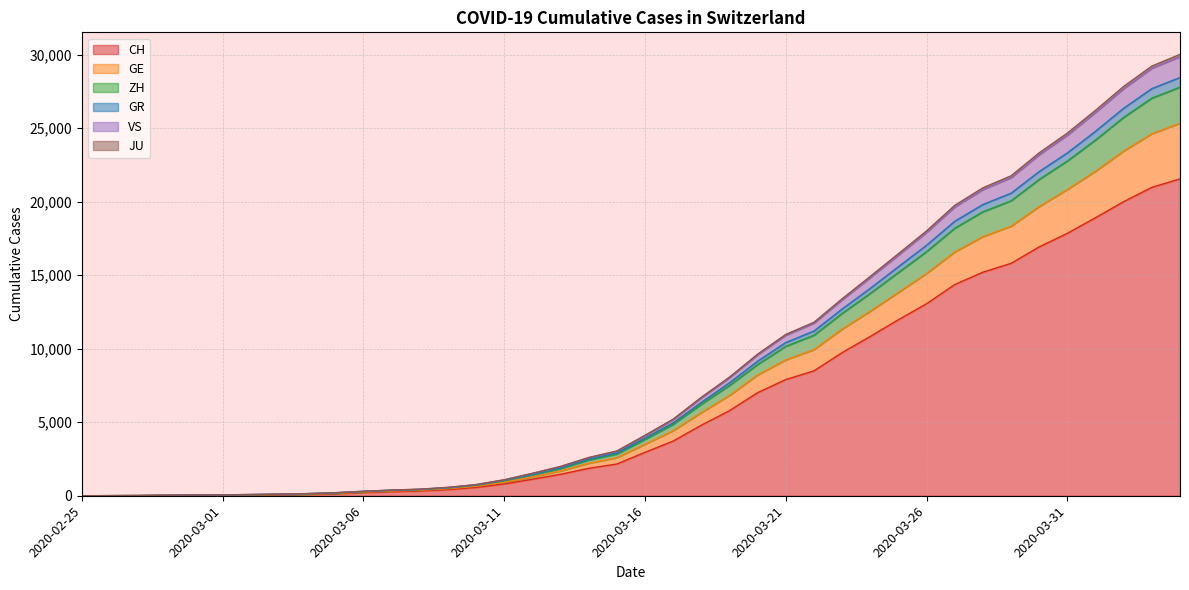

Is it true that VS equals 10921 at 2020-03-21?

True